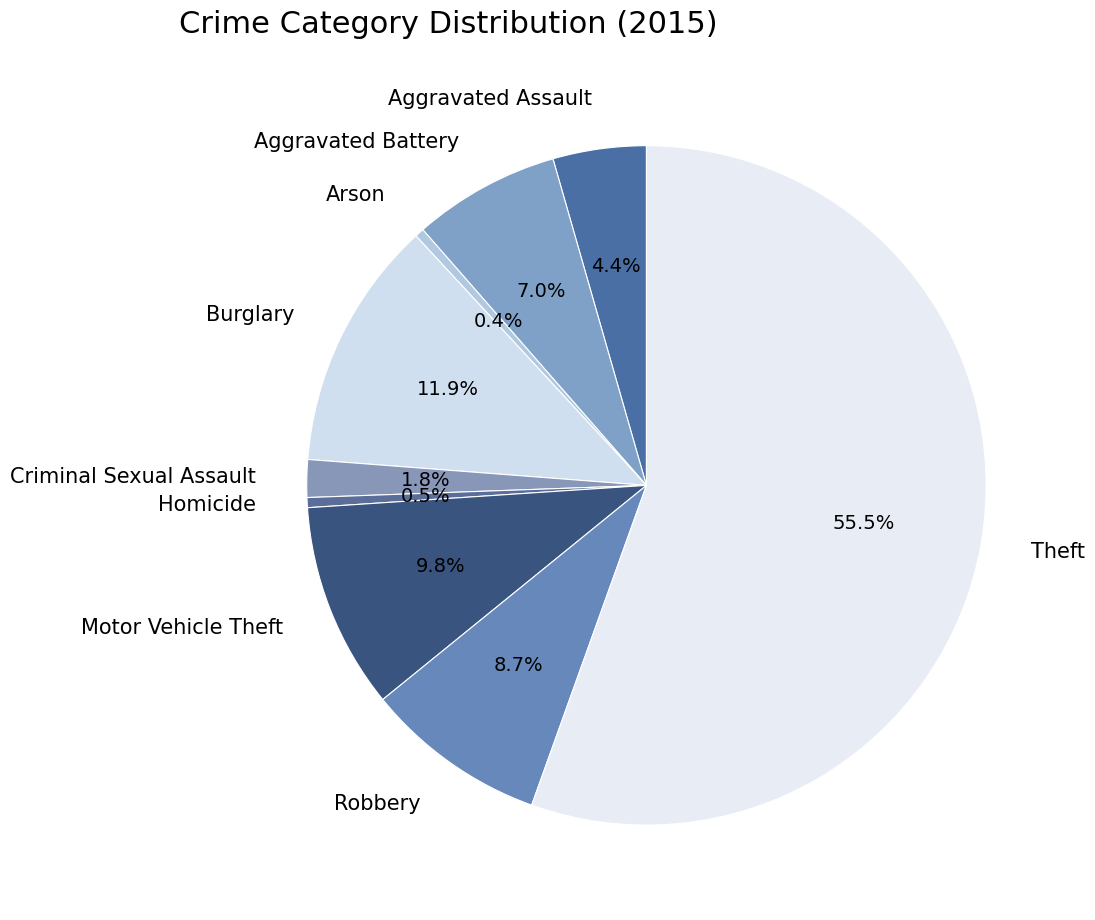

Combined, do Homicide and Arson account for over 50%?

No